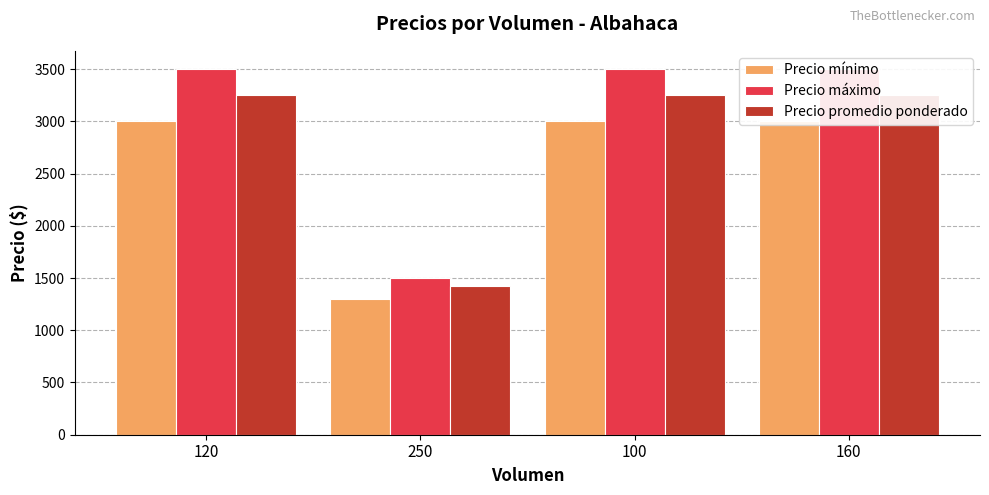

What is the difference between the maximum and minimum values in the Precio máximo series?

2000